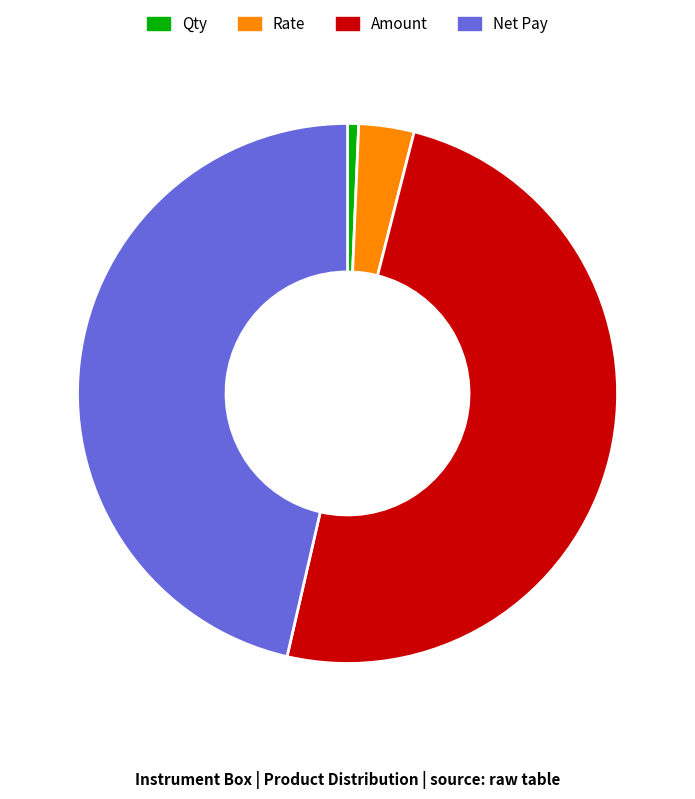

Is it true that Net Pay is 46% of the pie?

True